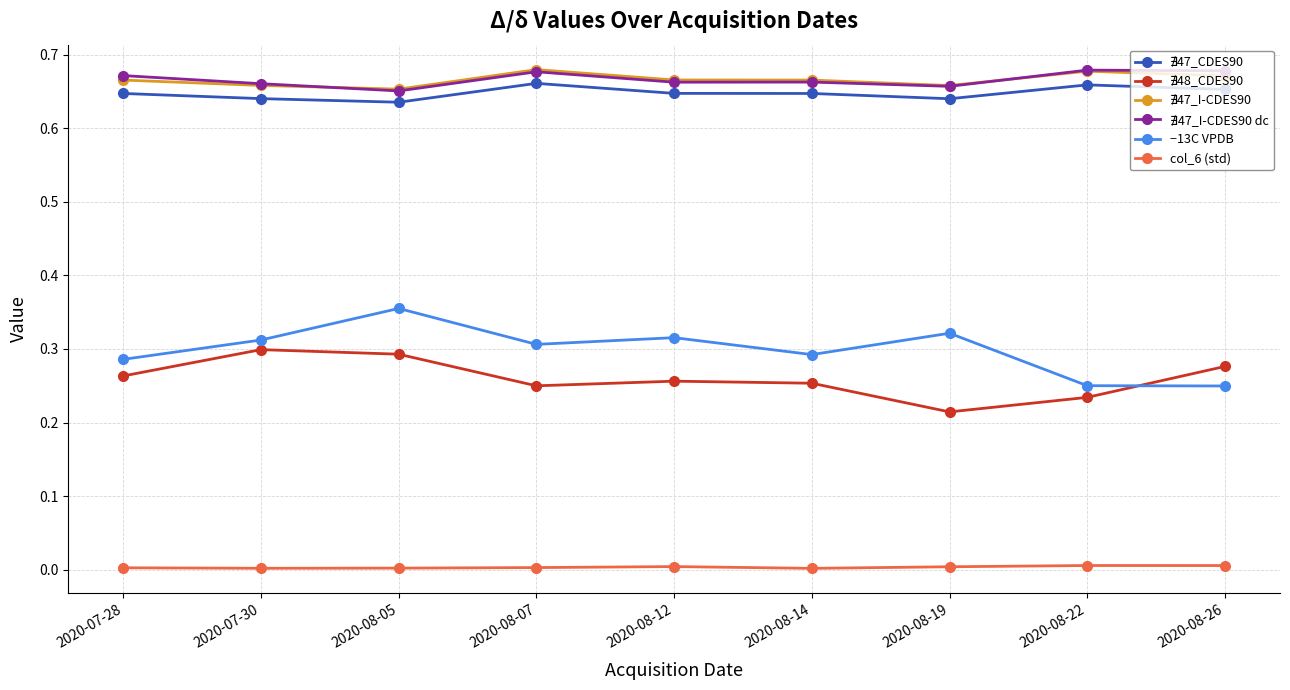

Does the chart have visible grid lines?

Yes